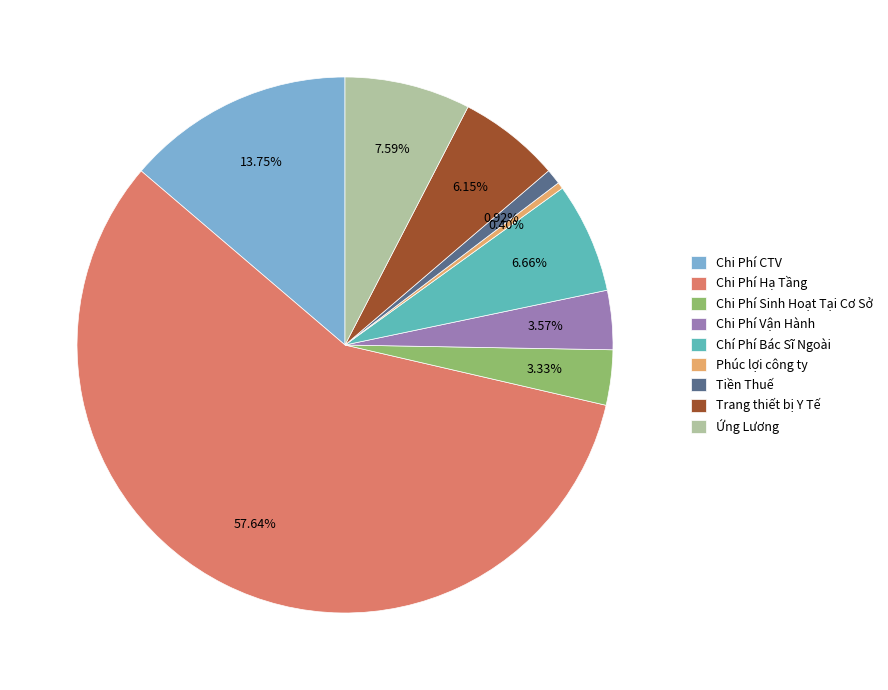

Is the sum of Ứng Lương and Chi Phí Hạ Tầng greater than half?

Yes